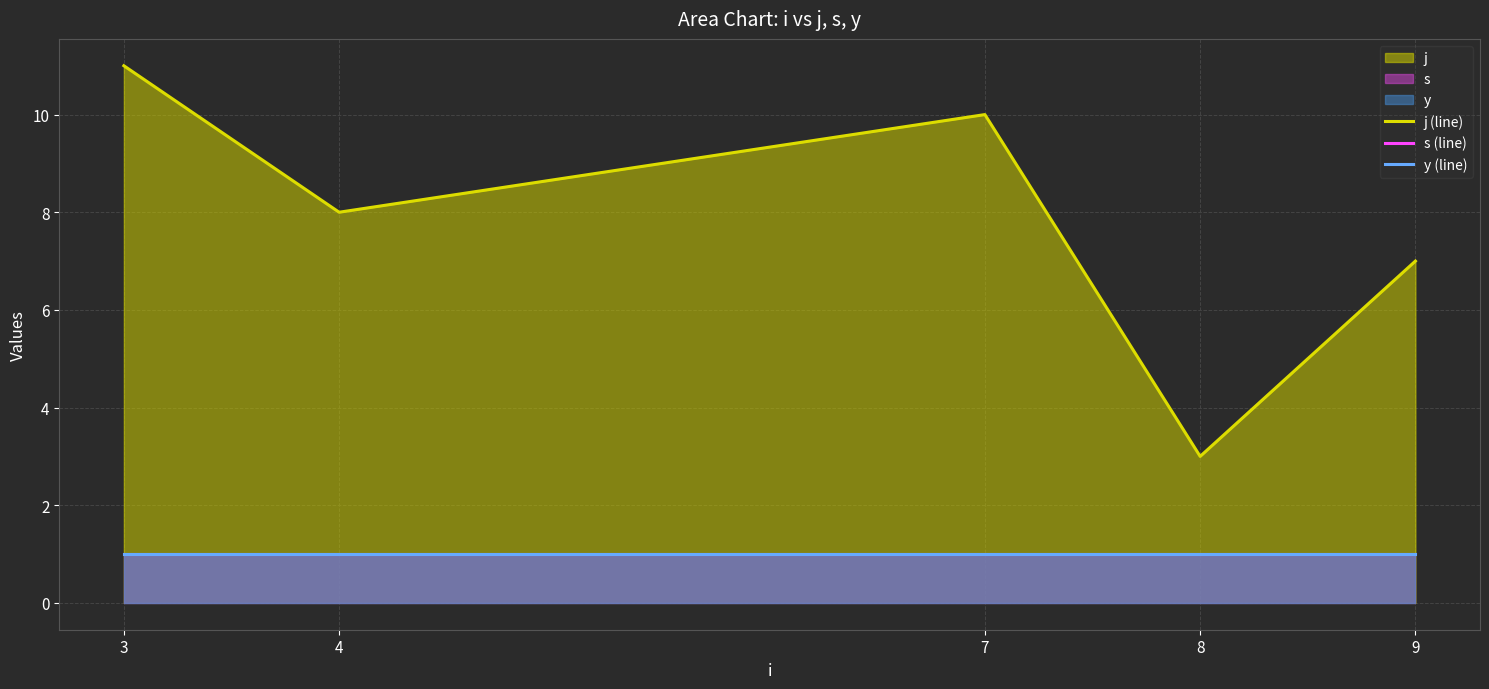

Does the chart display data point markers on the line(s)?

No